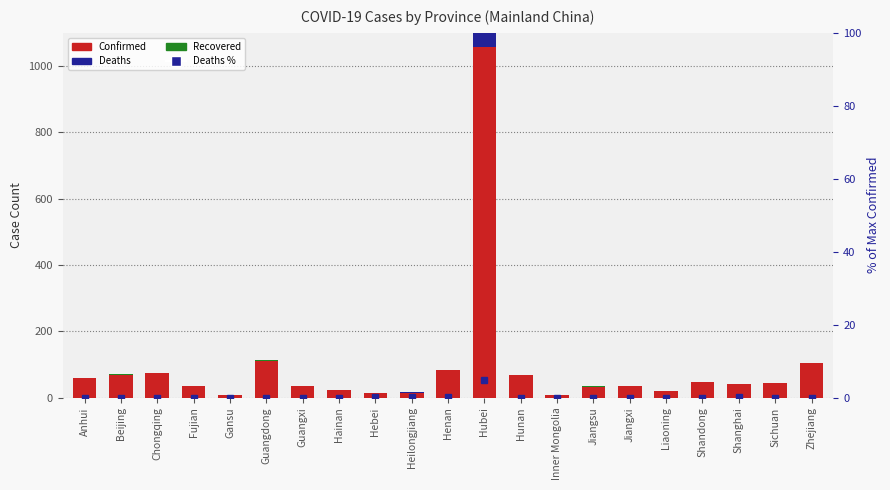

How many groups of bars are there?

21